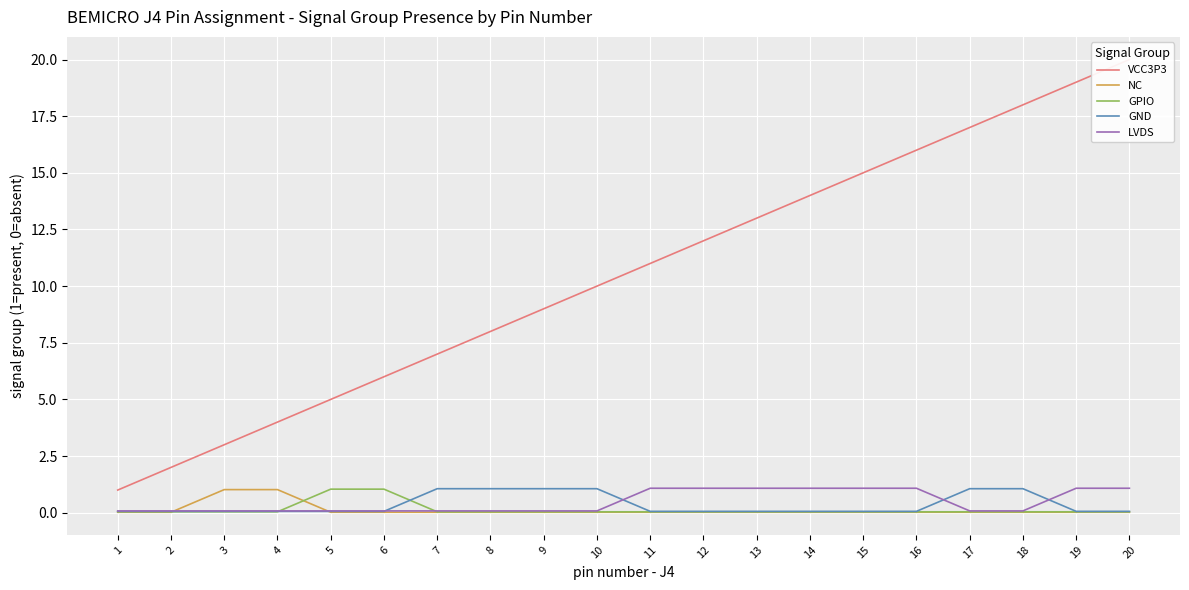

At which category is the sum across all series the highest?

20